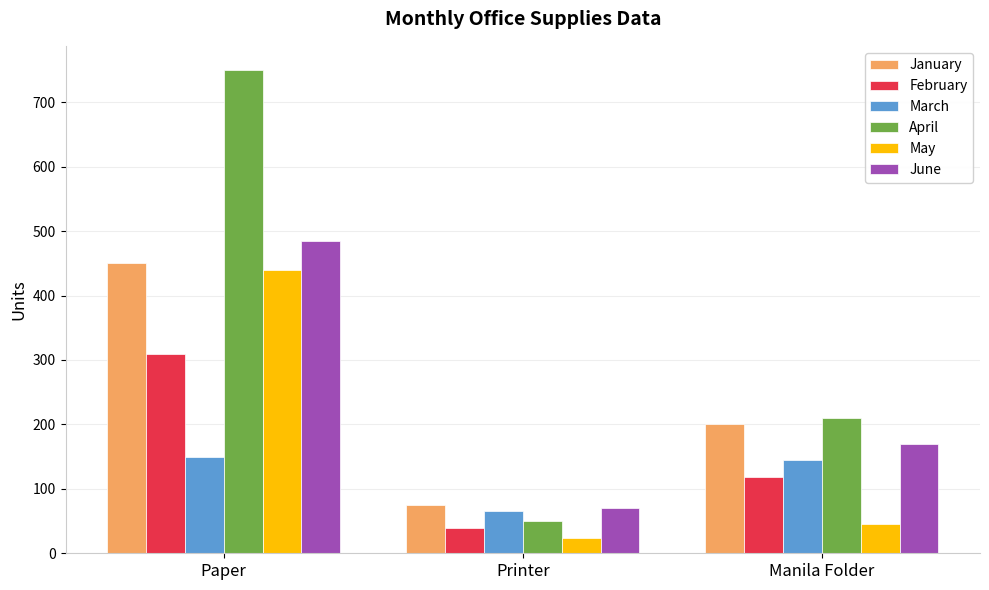

Which category has the lowest value across all series?

Printer